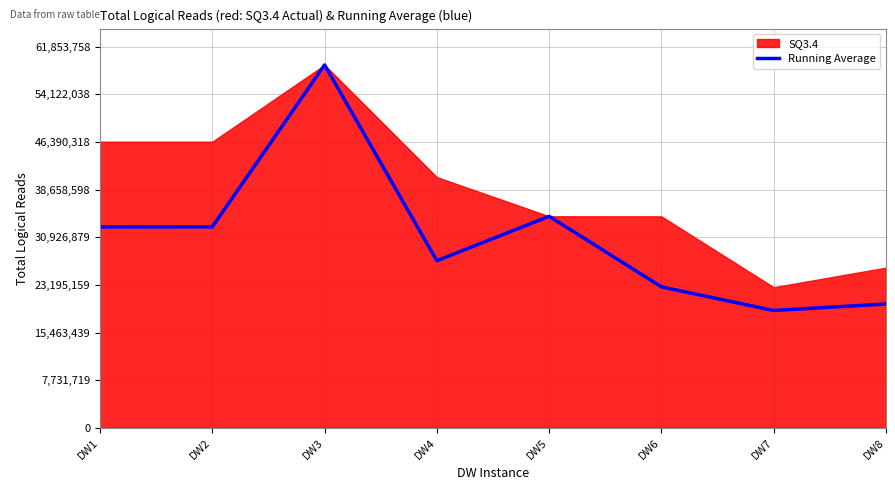

The chart shows a value of 19056548.2 at DW7. True or false?

True